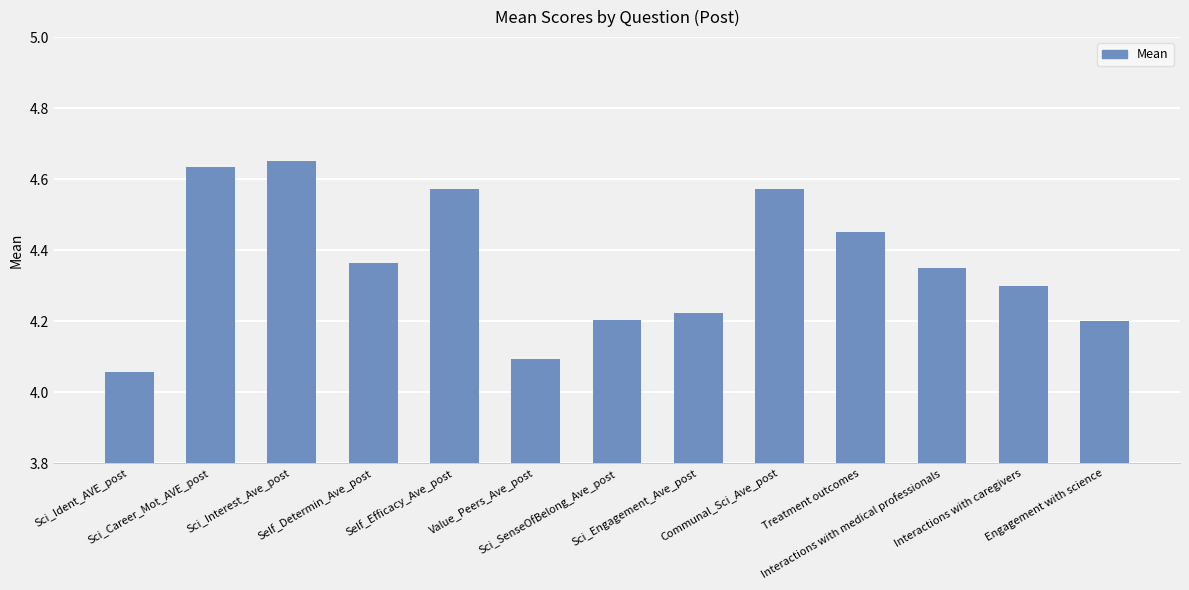

What is the difference between the maximum and minimum values?

0.6